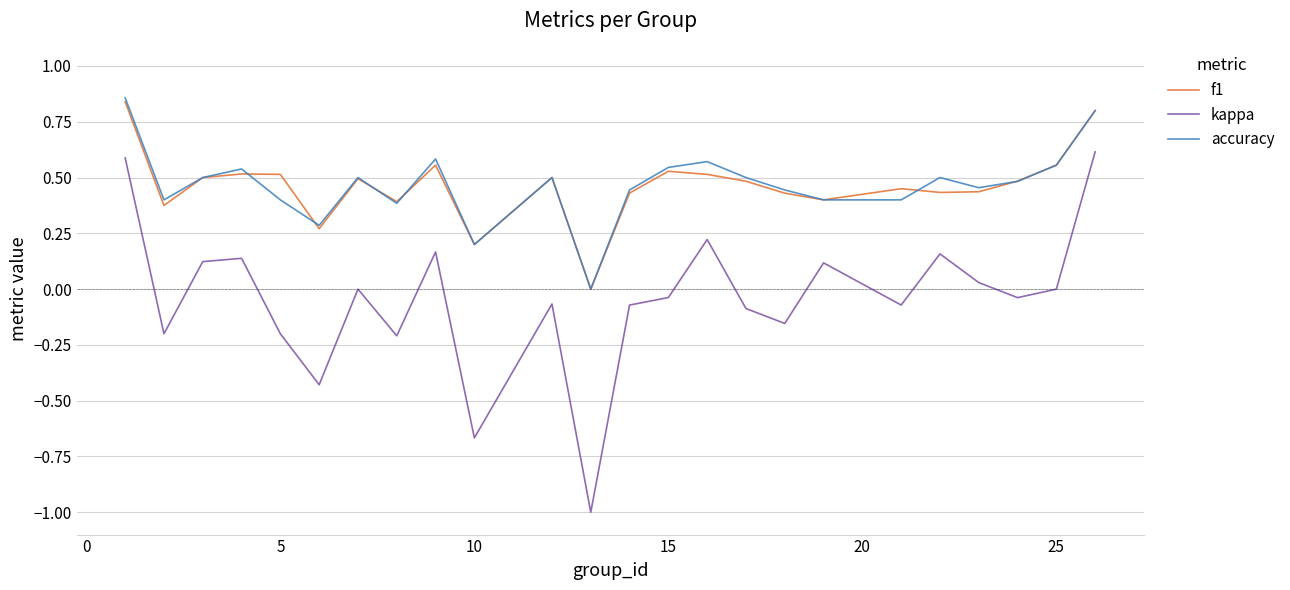

What is the minimum value for kappa?

-1.0